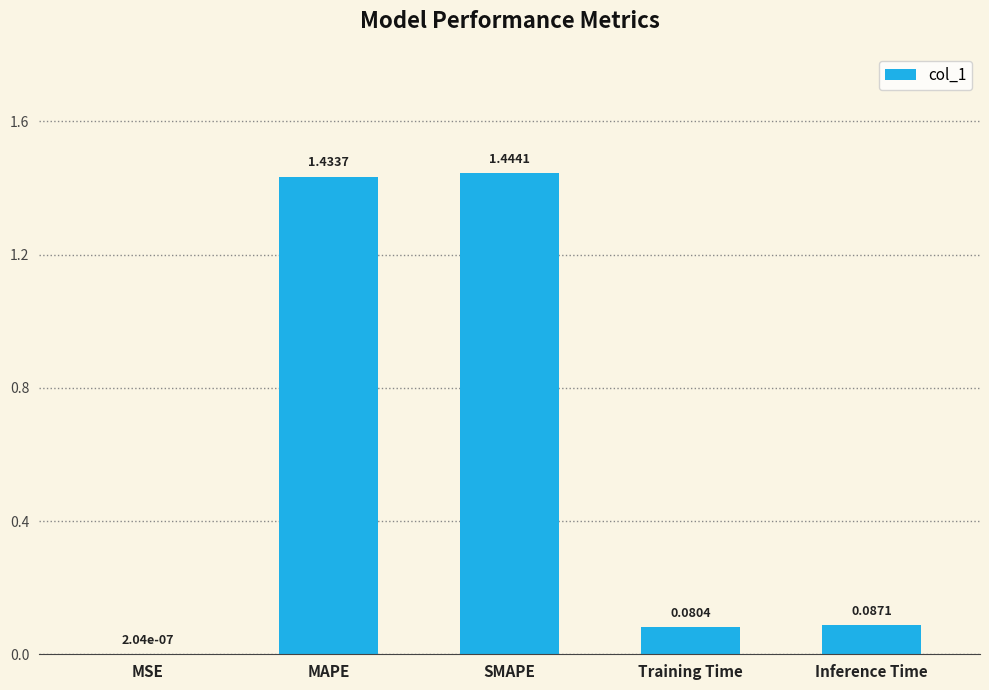

What is the sum of all values?

3.0